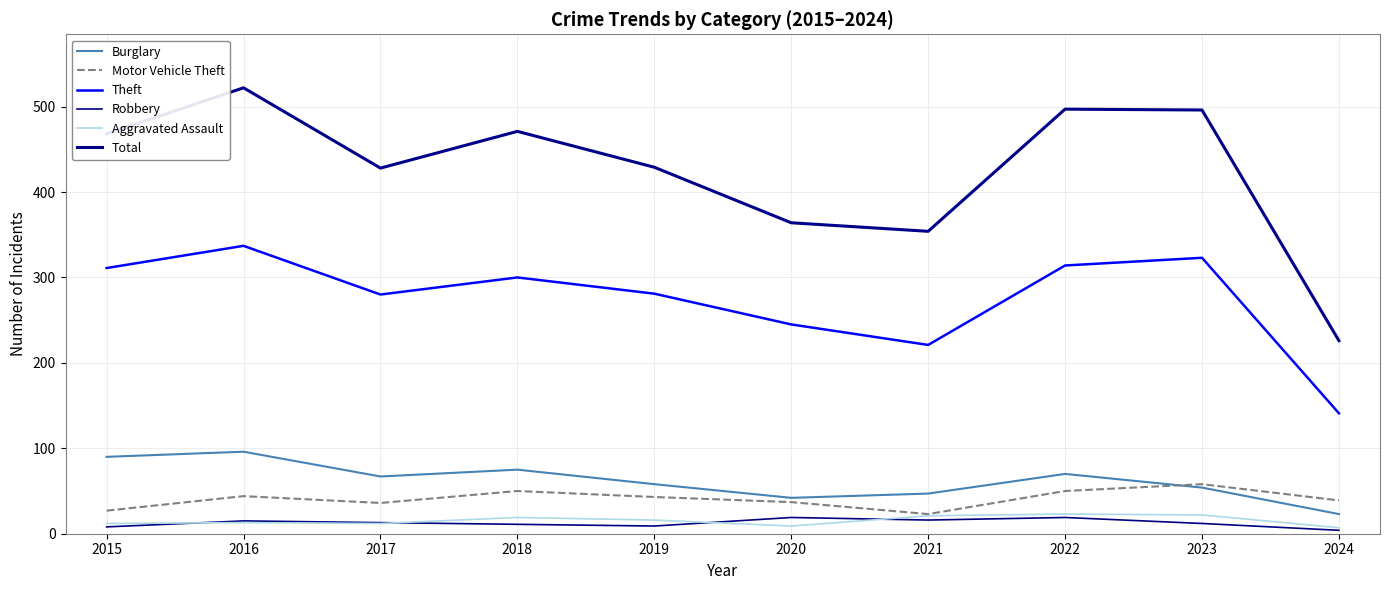

What is the difference between the Burglary values at 2022 and 2015?

20